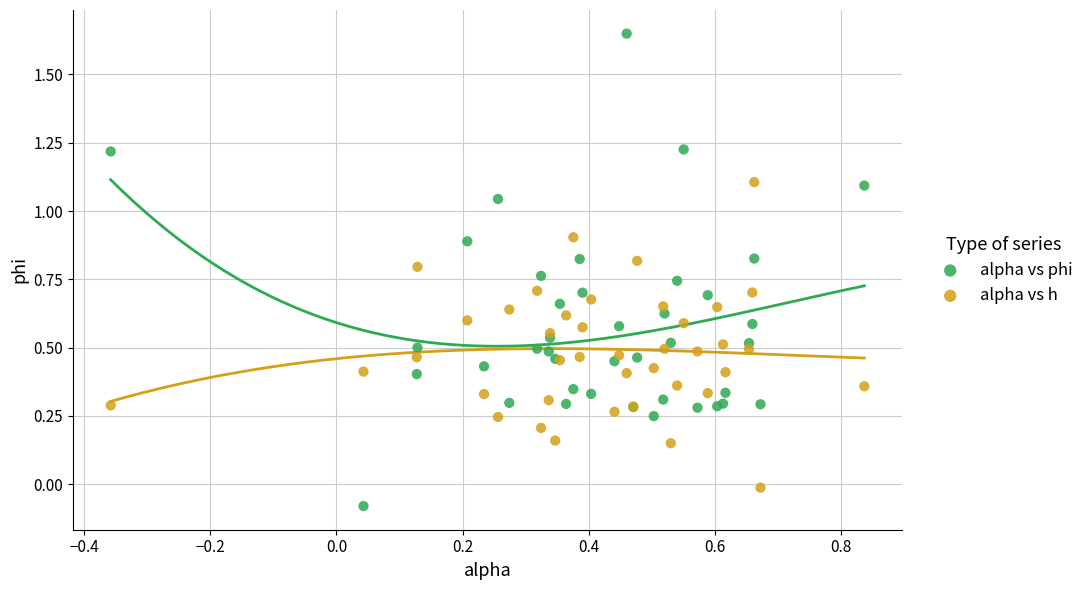

Which series has the widest spread of Y values?

alpha vs phi